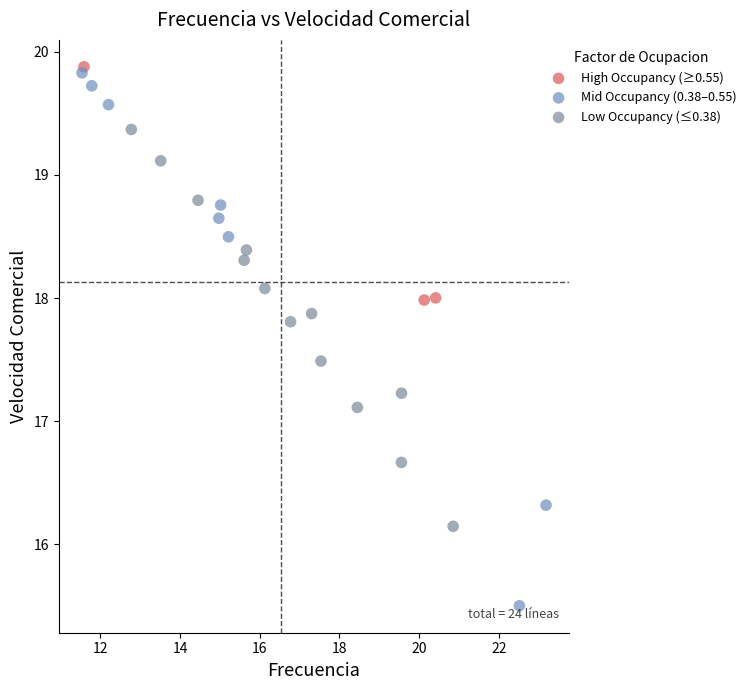

Which series has the largest Y range (max minus min)?

Mid Occupancy (0.38–0.55)